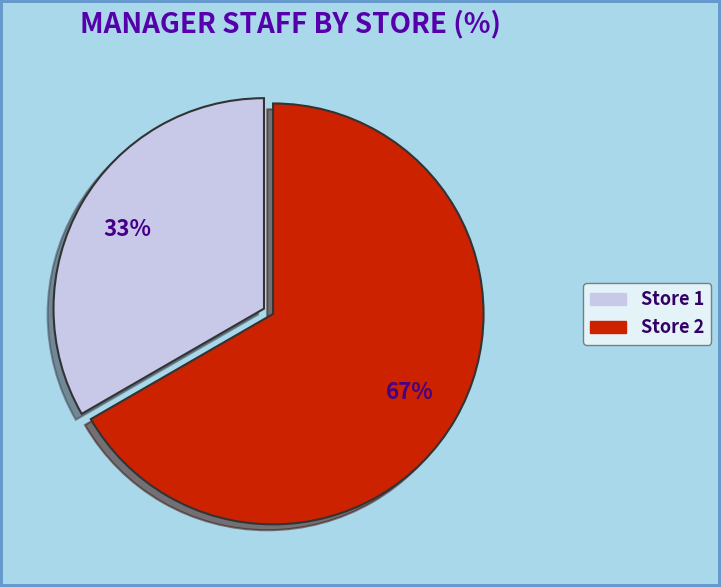

What is the ratio of the value at Store 2 to the value at Store 1?

2.0